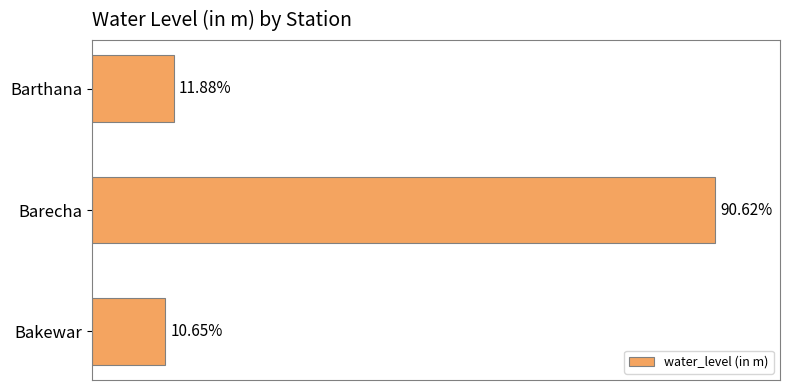

Are the bars horizontal?

Yes